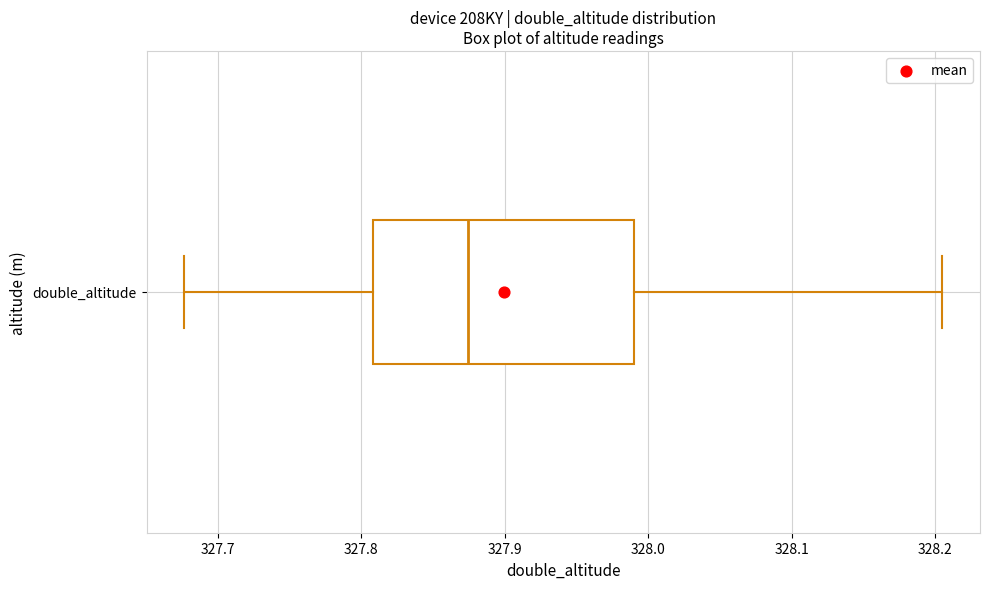

Where does the left whisker of the box for double_altitude end on the x-axis? The values are not printed on the chart, so give them approximately, as read against the axis.

327.68